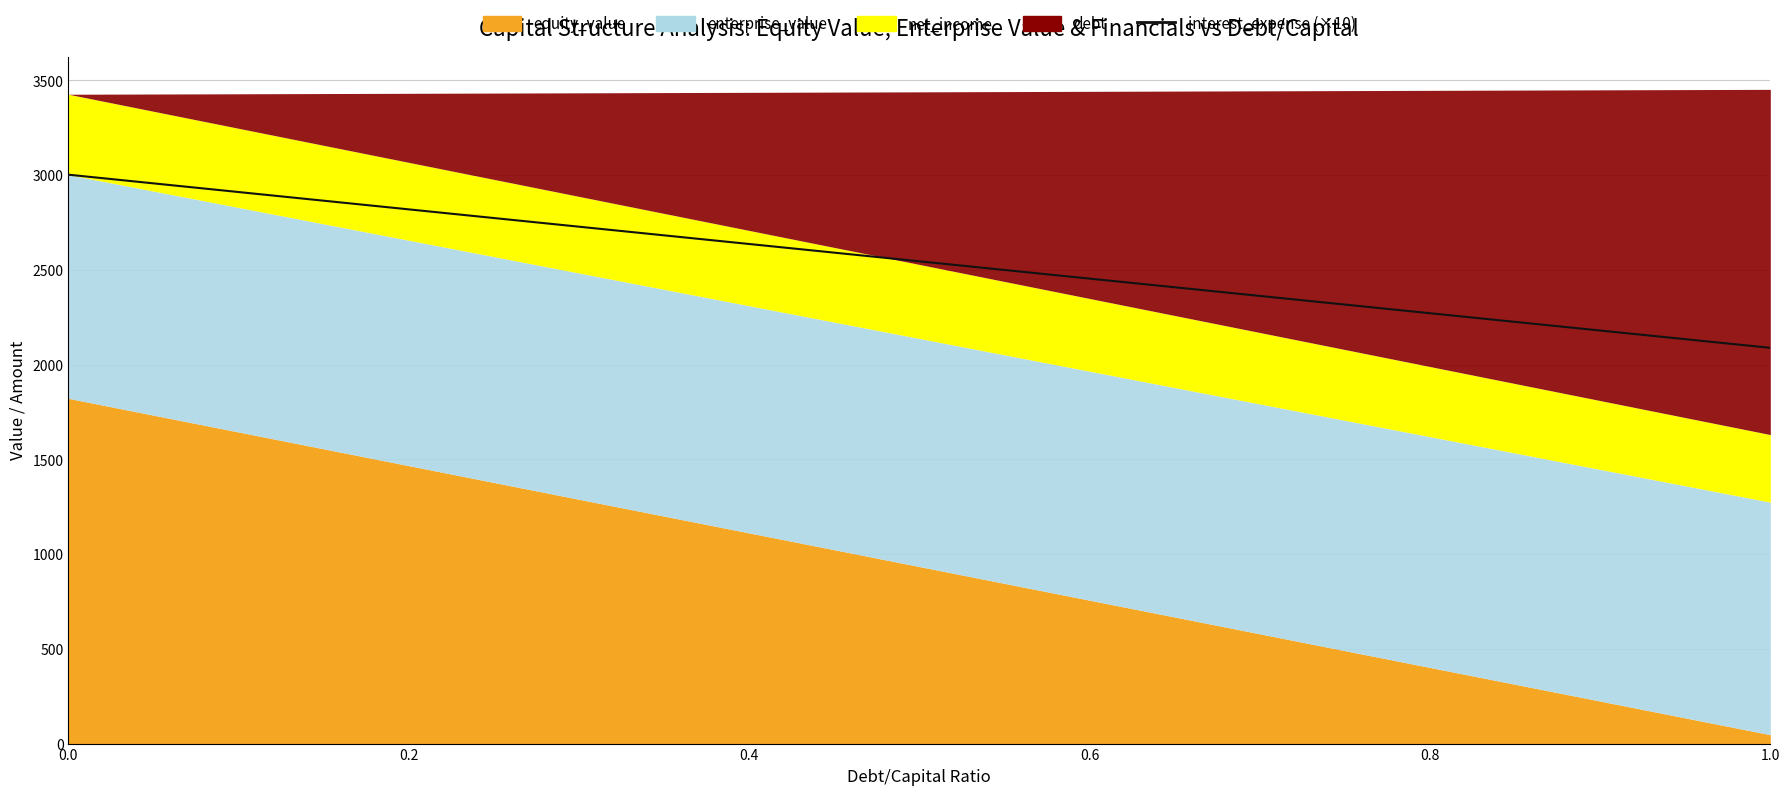

What is the greatest value displayed?

3002.4